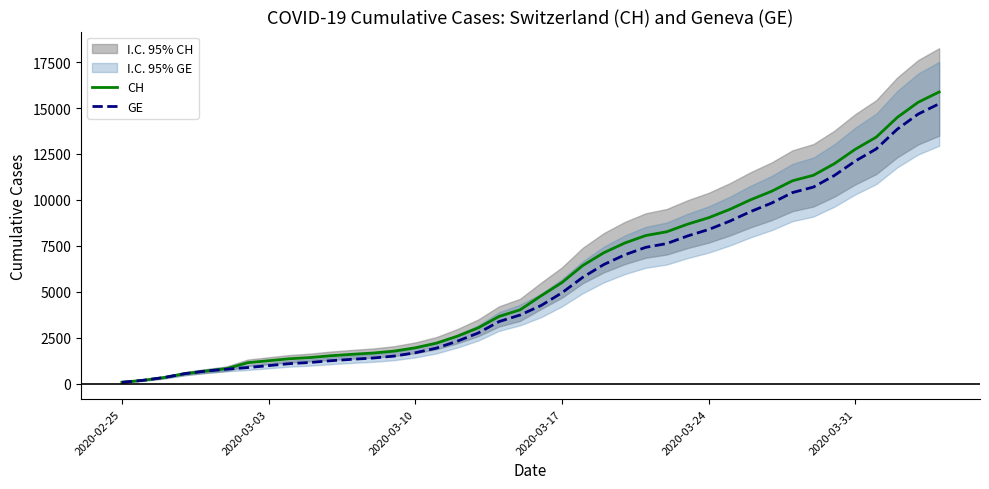

Which series has the widest spread of values?

CH